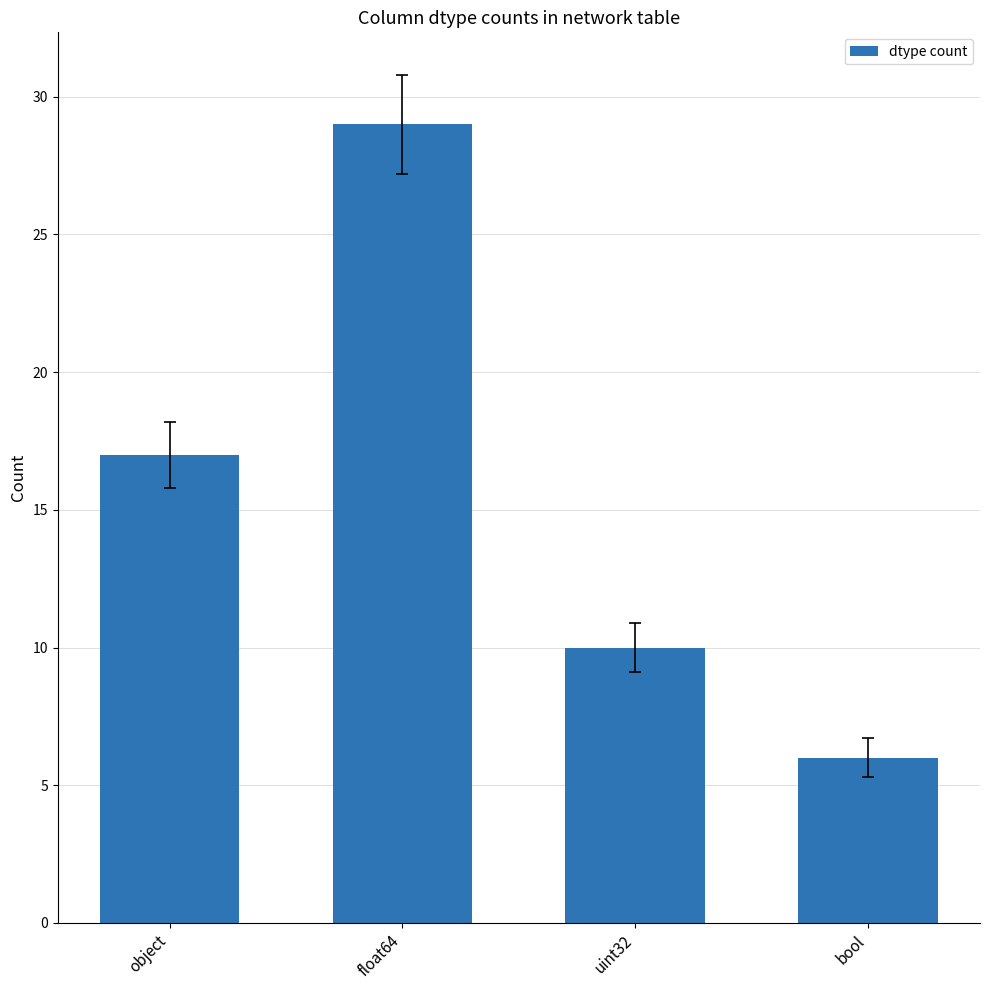

What position from the right is object?

4